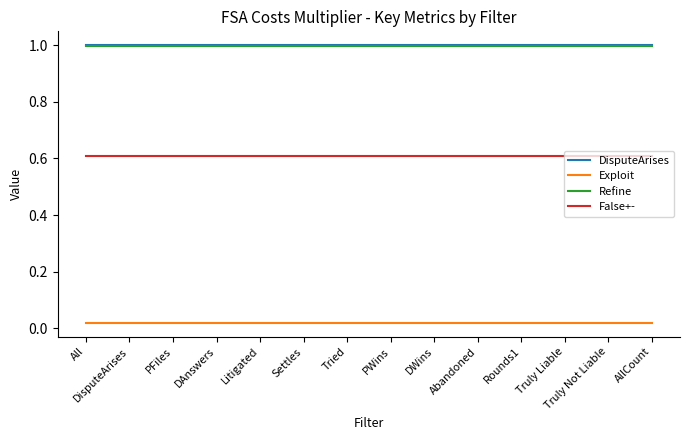

What is the maximum value for Refine?

1.0